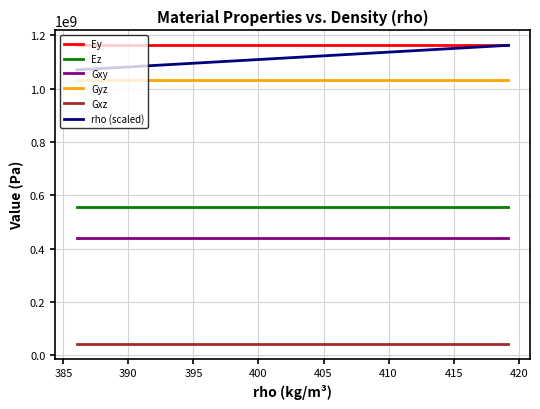

Which series has the largest total across all categories?

Ey